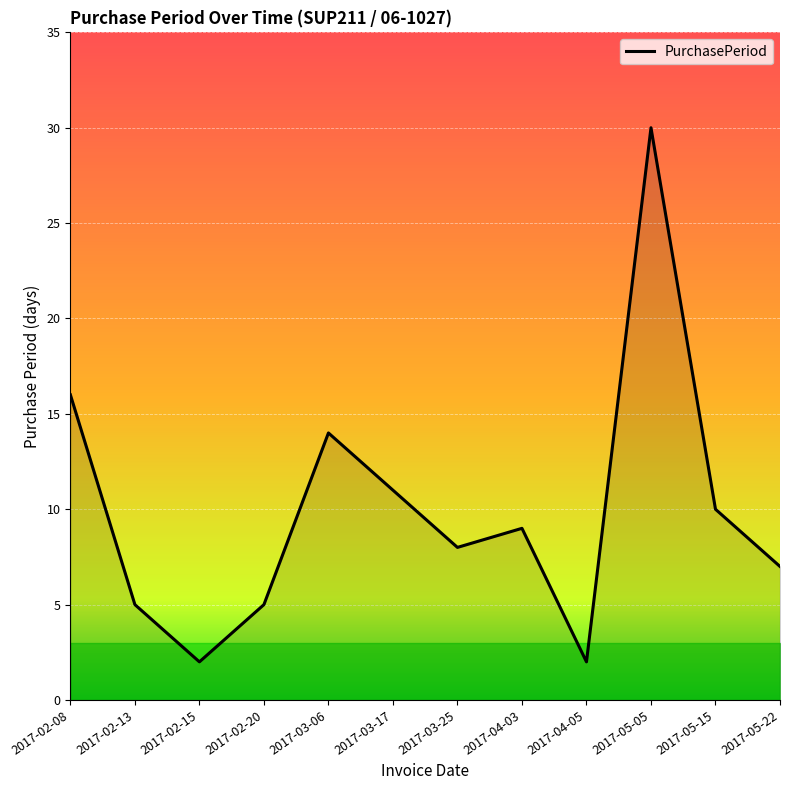

What is the change in value from 2017-02-20 to 2017-04-05?

-3